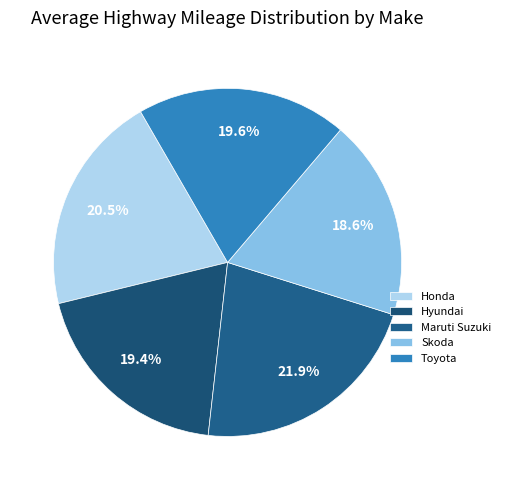

Which slice is the largest?

Maruti Suzuki